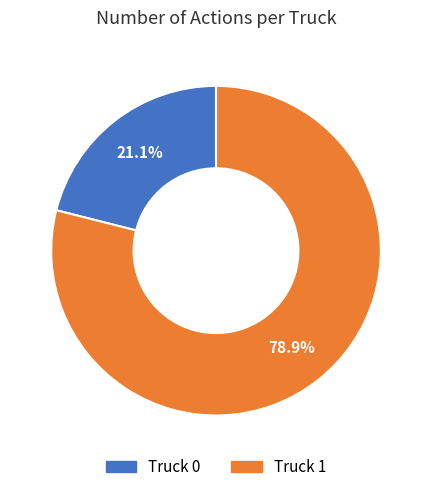

True or false: Truck 1 accounts for 79% of the total.

True